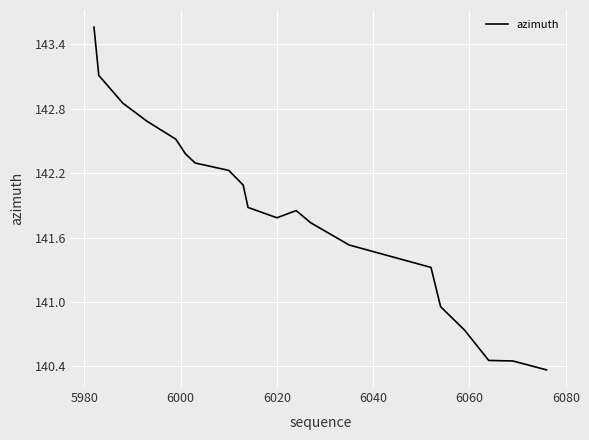

What is the average value?

141.8